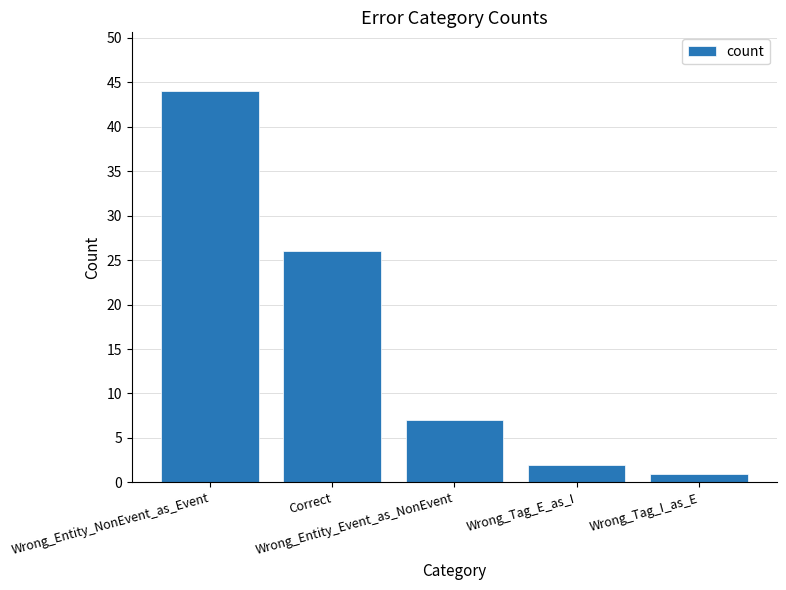

Reading left to right, what are all the values shown in this chart?

44	26	7	2	1